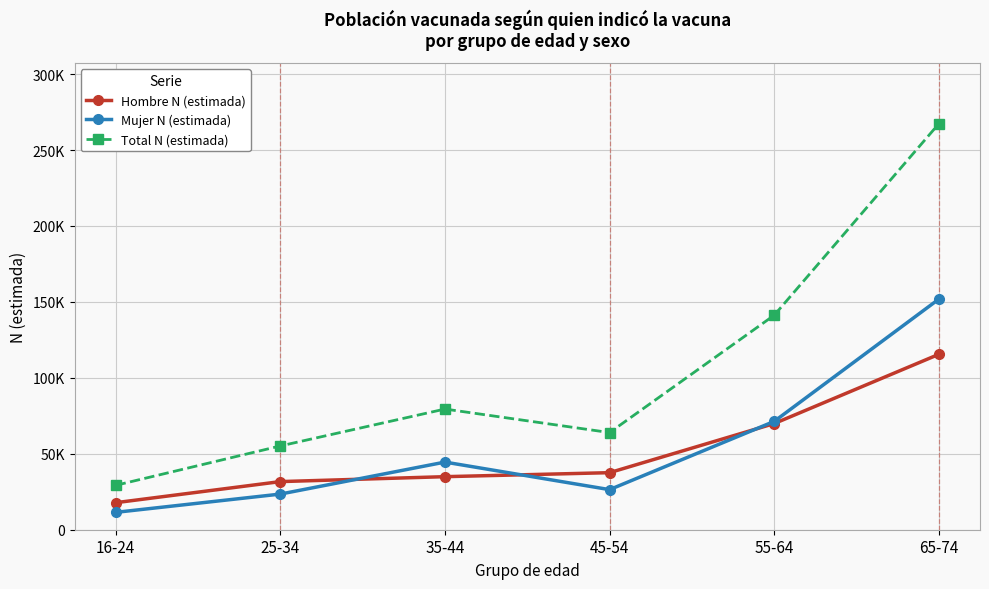

True or false: Total N (estimada) and Mujer N (estimada) cross at least once.

False